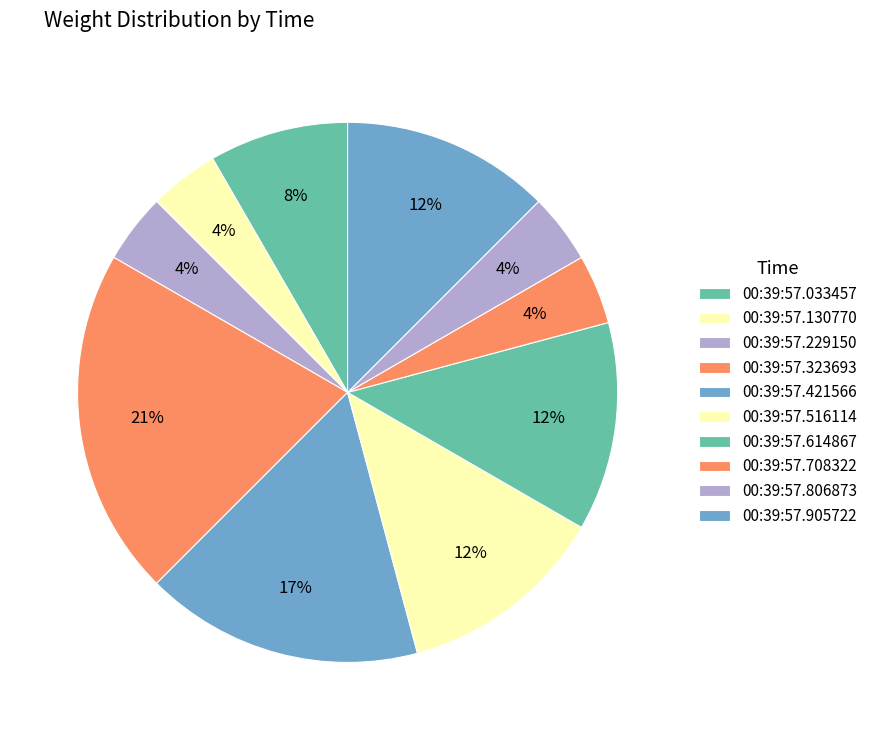

Does any single category account for the majority?

No